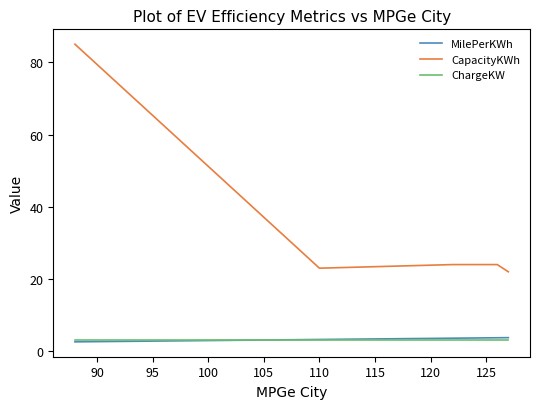

True or false: CapacityKWh and ChargeKW cross at least once.

False